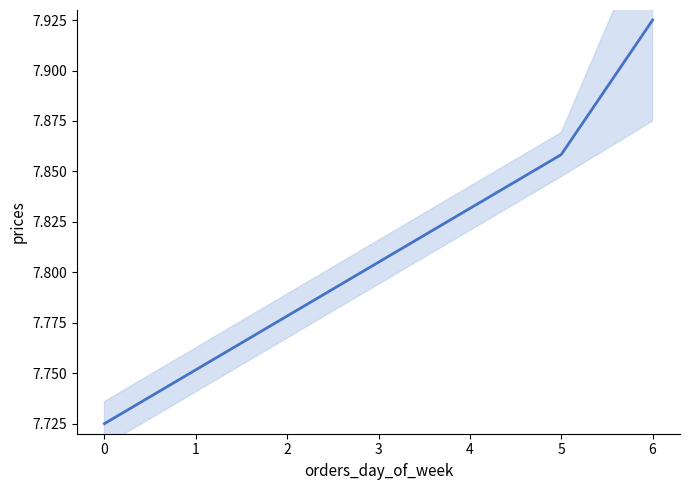

What is the ratio of the value at 0 to the value at 3?

1.0